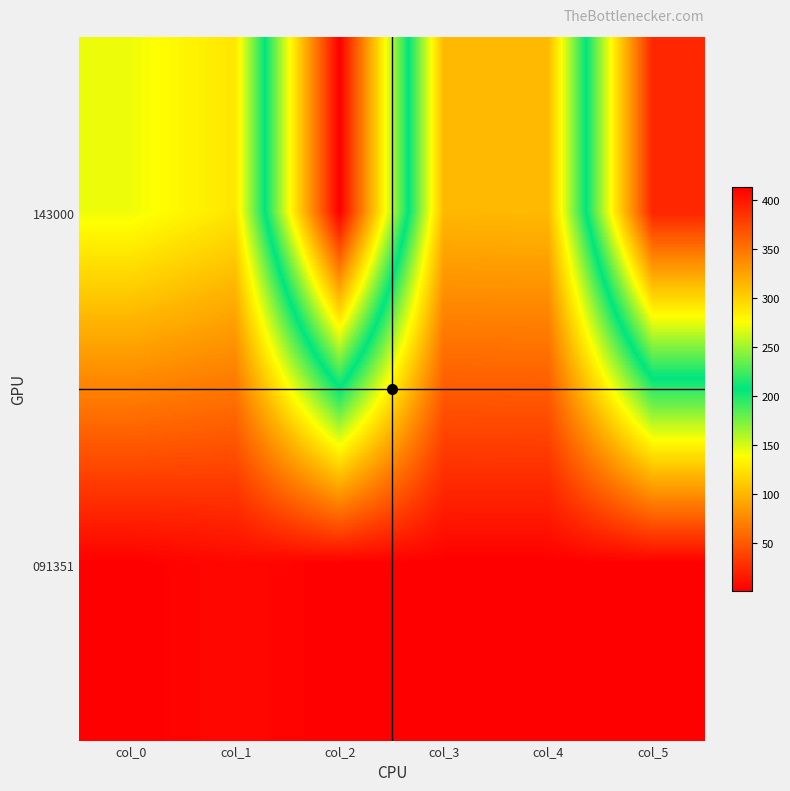

Which has a higher value, col_3 or col_2?

col_2